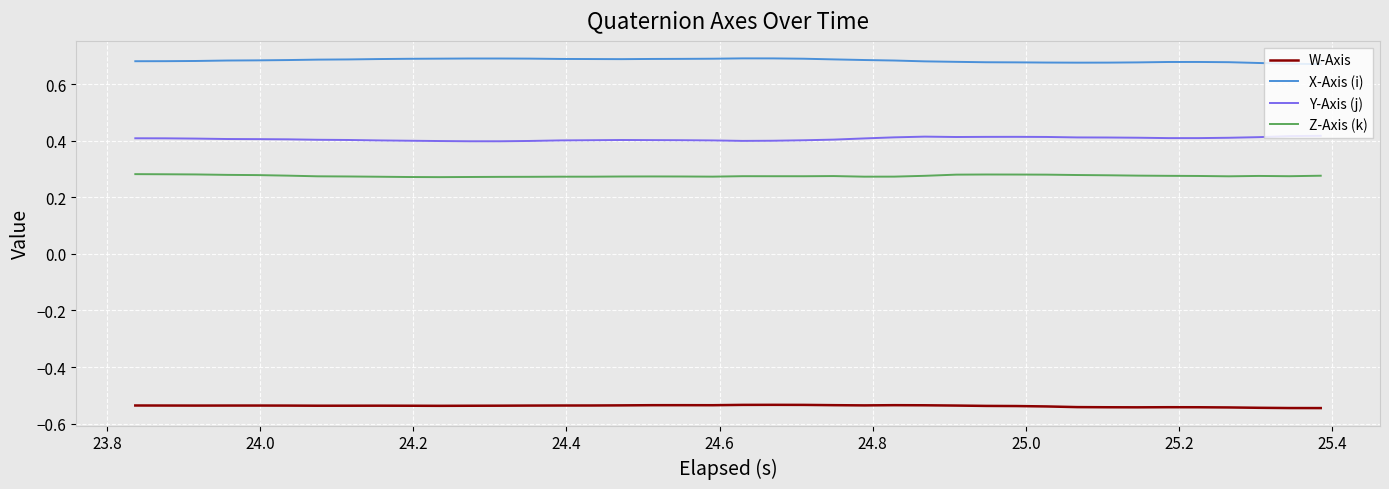

At how many categories does at least one series exceed 0?

40